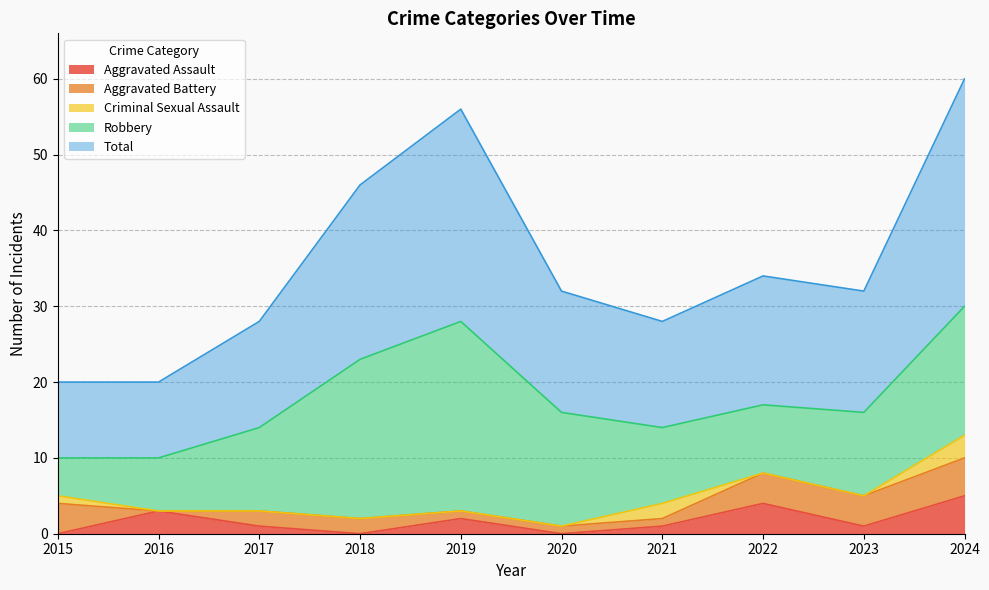

What is the value of the Criminal Sexual Assault point at the 1st from the left?

1